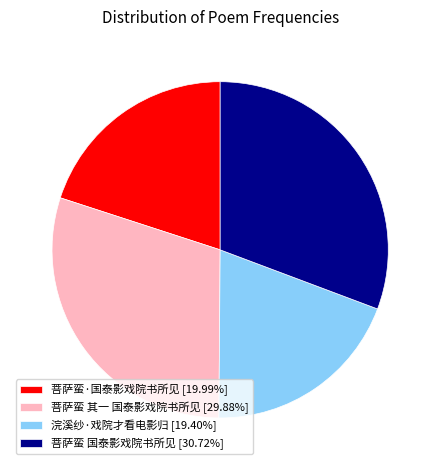

Rank the categories by value from highest to lowest.

菩萨蛮 国泰影戏院书所见, 菩萨蛮 其一 国泰影戏院书所见, 菩萨蛮·国泰影戏院书所见, 浣溪纱·戏院才看电影归